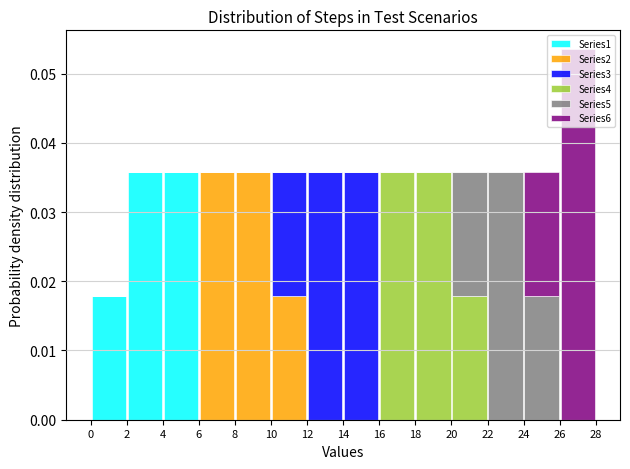

Which range on the x-axis has the tallest stacked bar (by total height)?

26 to 28